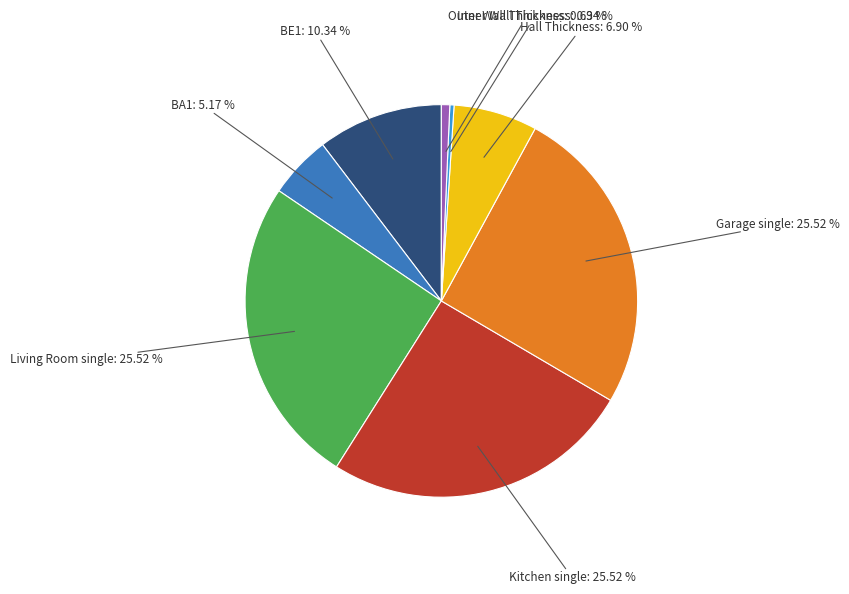

Do Hall Thickness and BA1 together represent more than half of the pie?

No